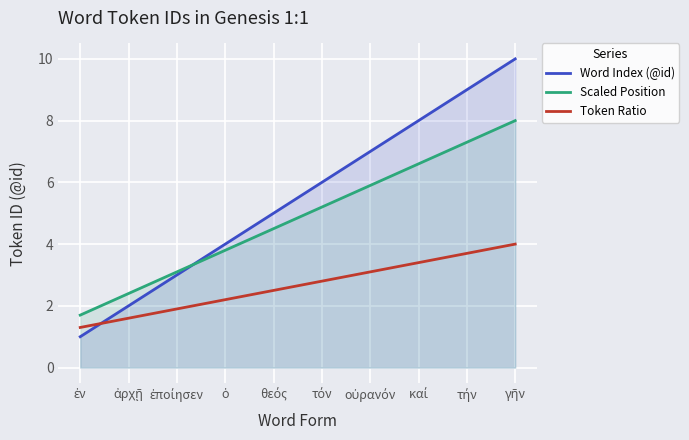

Which series has the largest range (max minus min)?

Word Index (@id)